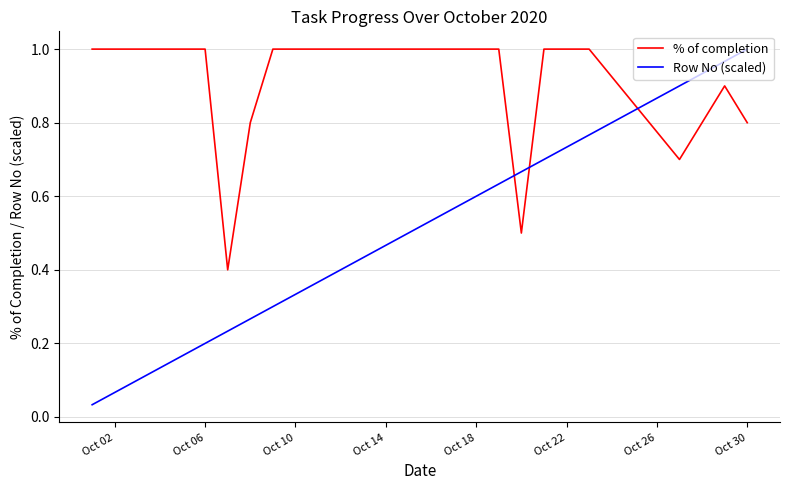

How many times do Row No (scaled) and % of completion cross each other?

3